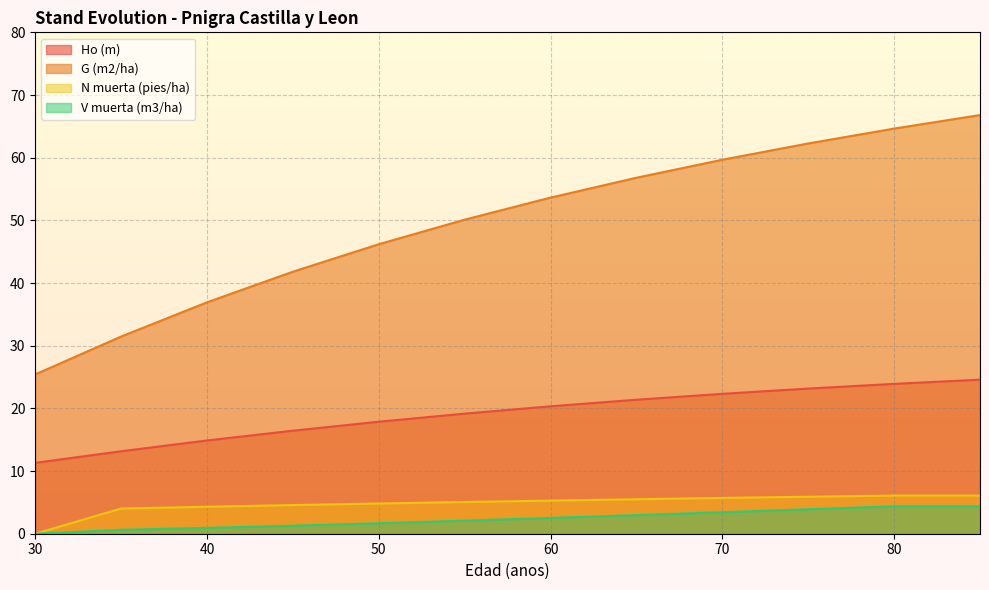

What is the value of the G (m2/ha) point at the 4th from the left?

41.8